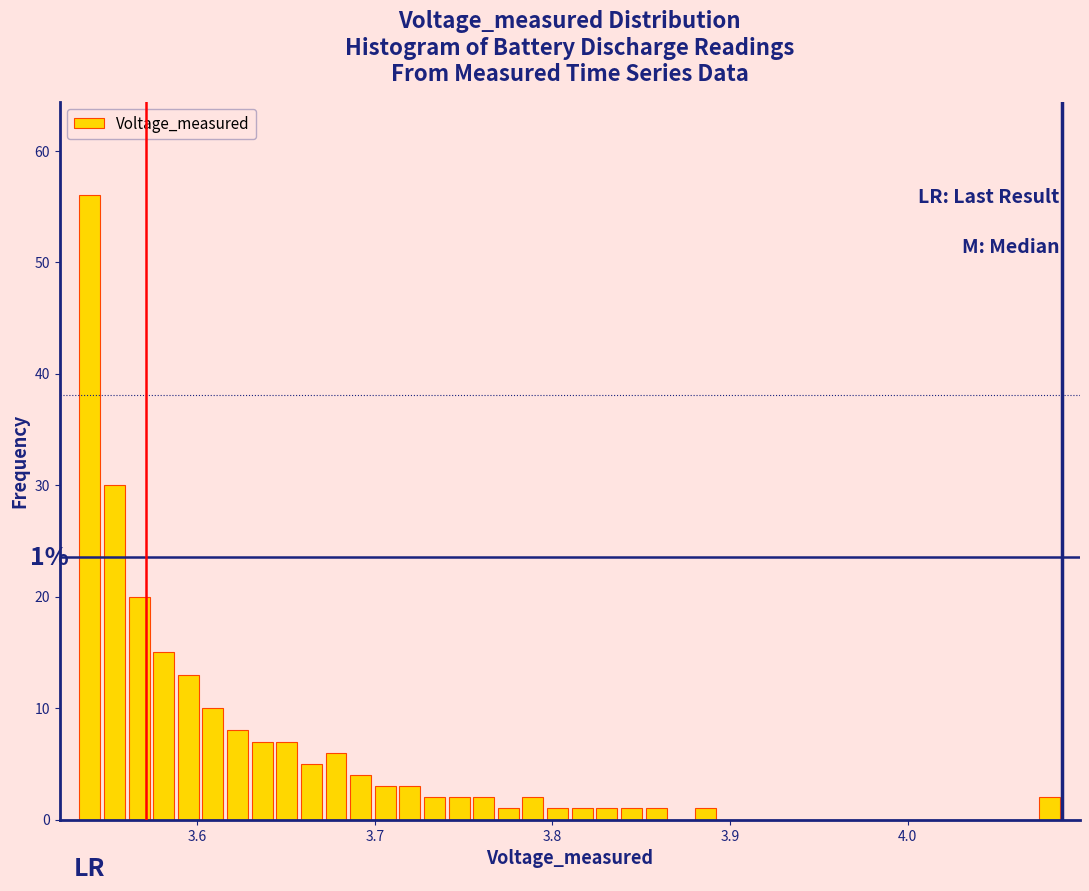

Read against the x-axis, roughly where is the centre of the tallest bar?

3.54